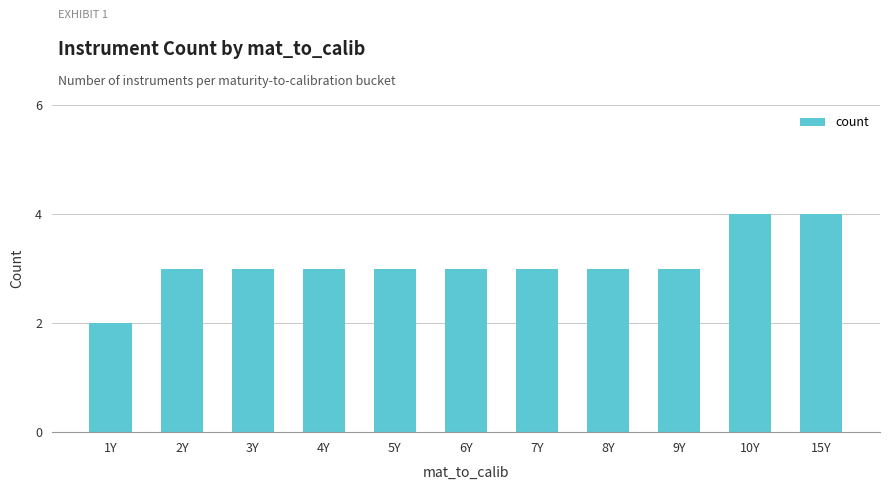

What is the maximum value shown in the chart?

4